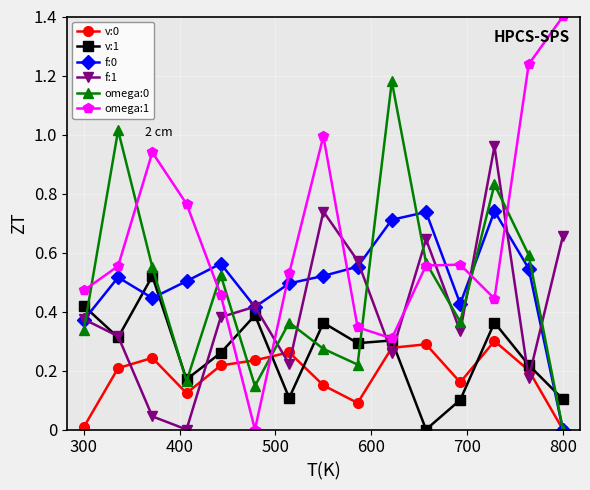

How many interior local peaks does the f:1 series have?

4